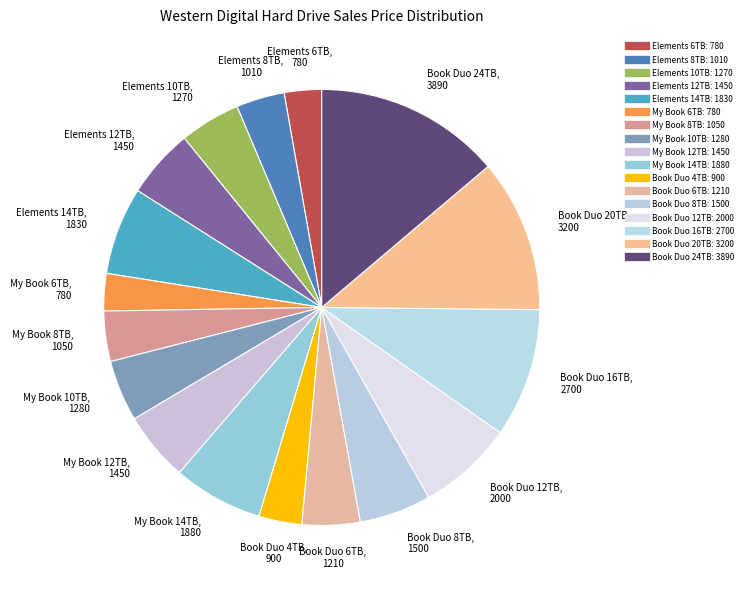

What is the largest slice in the pie chart?

Book Duo 24TB